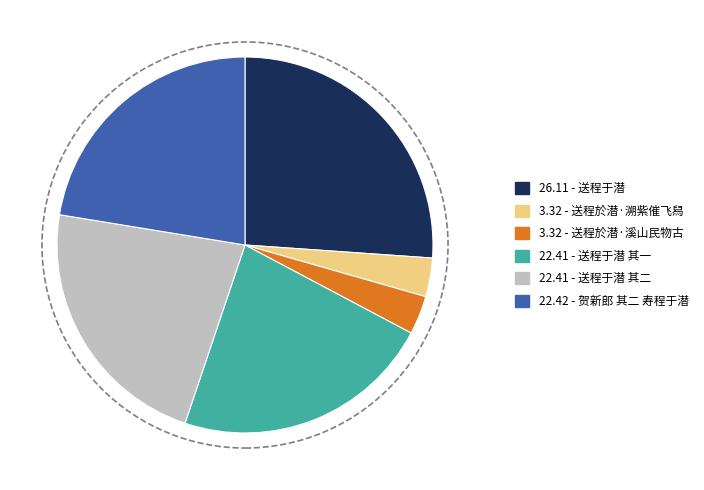

Combined, do 26.11 - 送程于潜 and 22.41 - 送程于潜 其二 account for over 50%?

No